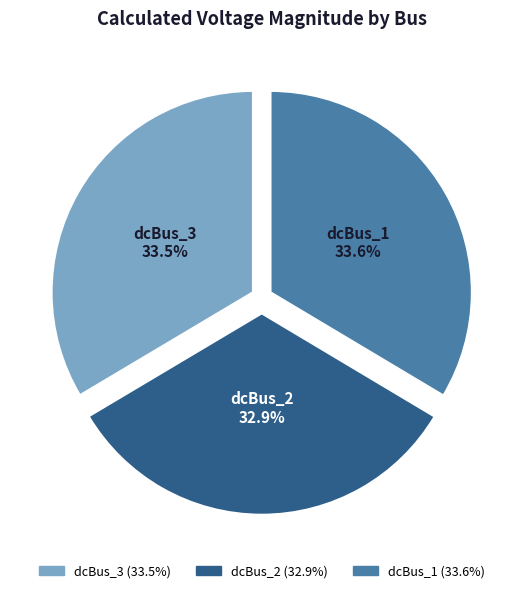

Combined, what portion of the pie is dcBus_2 and dcBus_1?

66.5%